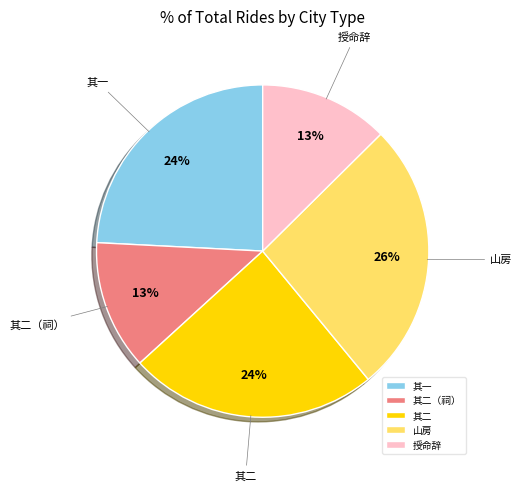

To the nearest percent, what portion does 其二（祠） represent?

13%